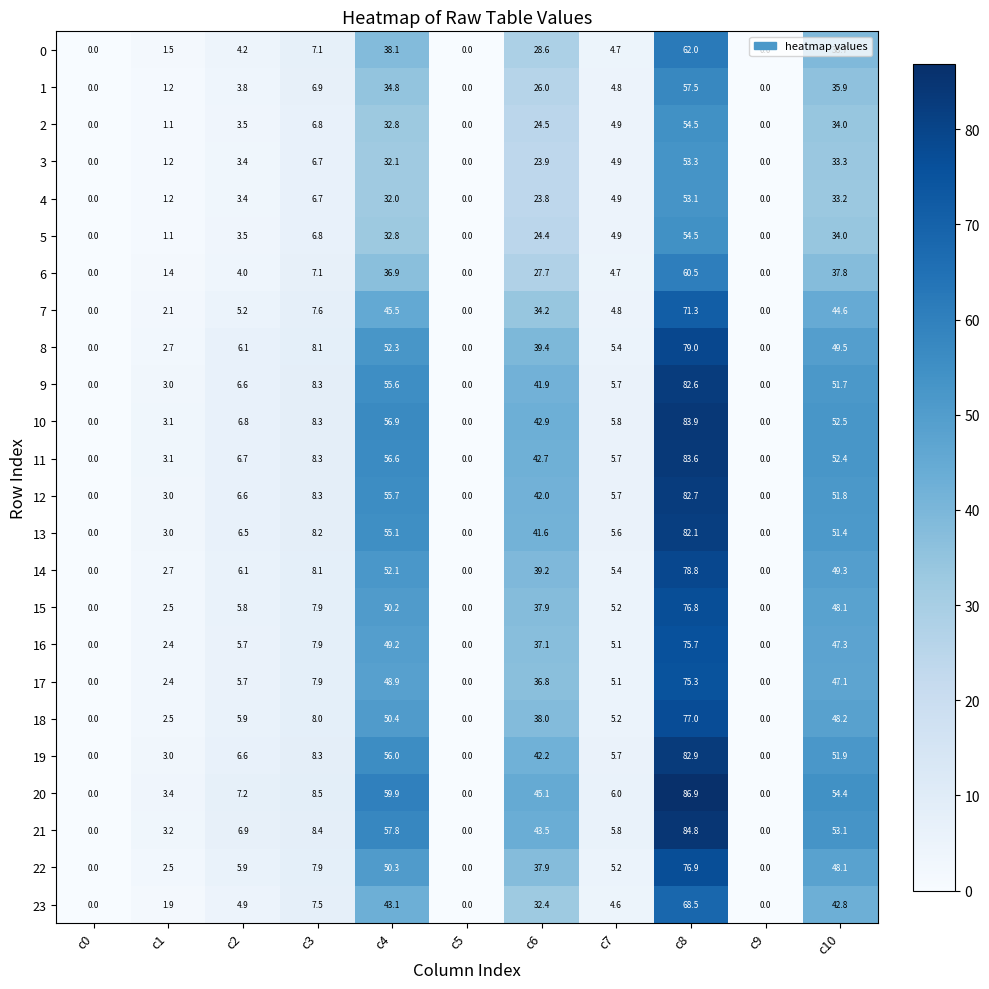

At which category is the sum across all series the highest?

c8